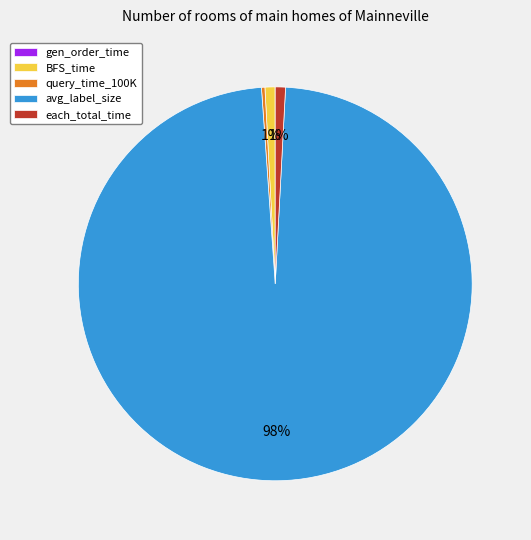

Is it true that query_time_100K is 0% of the pie?

True